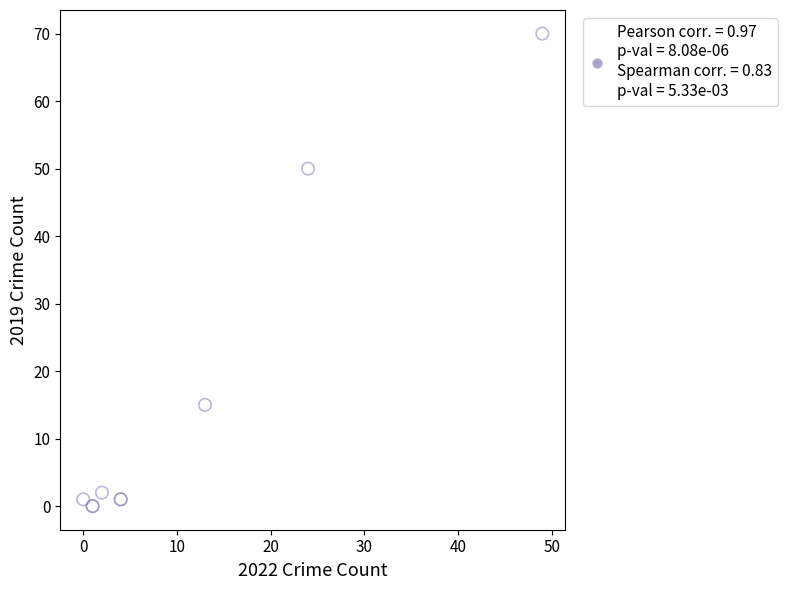

What Y value in the scatter plot is closest to 35?

50